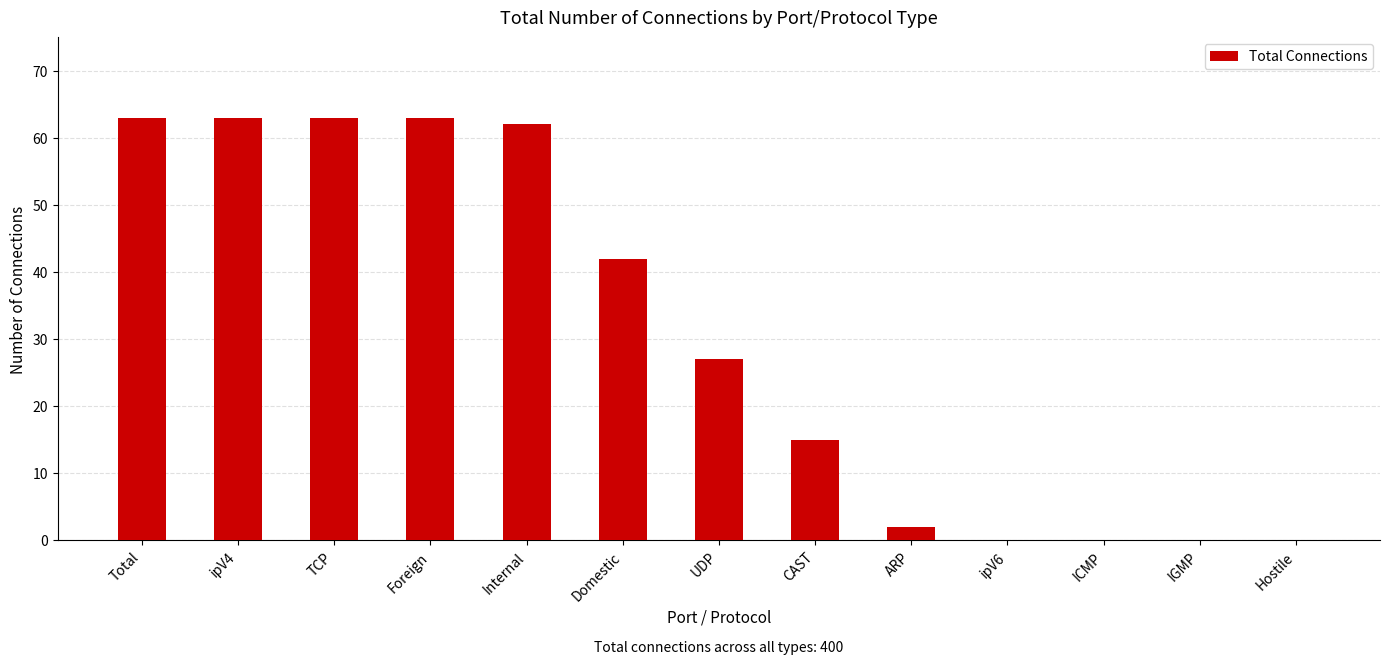

What is the change in value from Domestic to Hostile?

-42